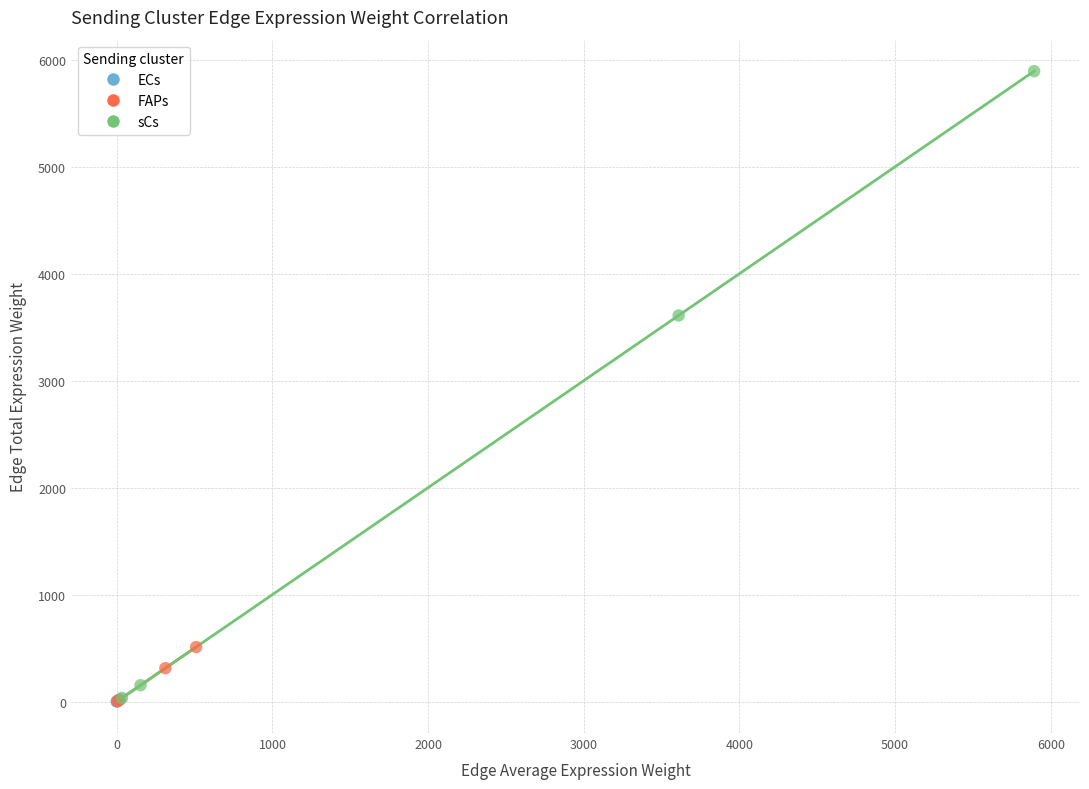

Which series reaches the maximum Y coordinate?

sCs